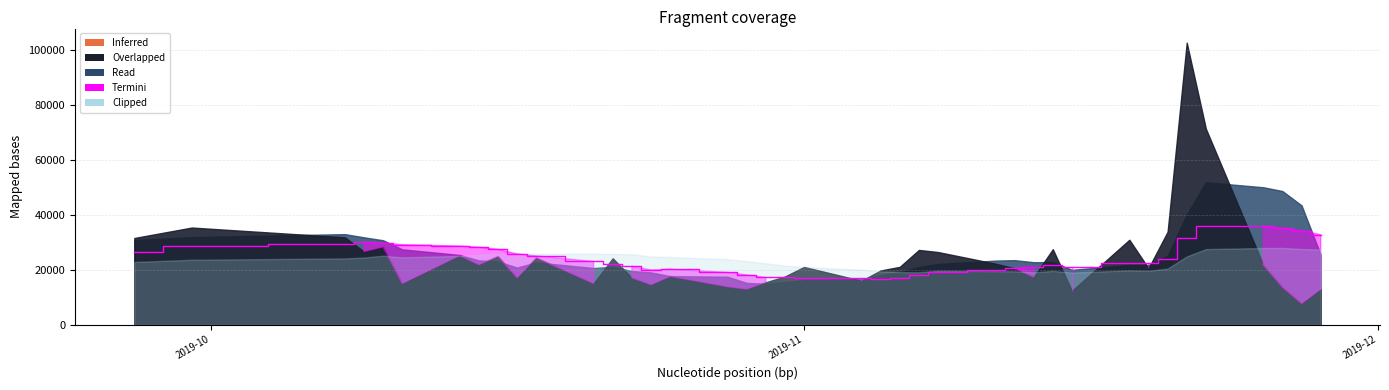

How many points are higher than both their immediate neighbors (excluding endpoints)?

6